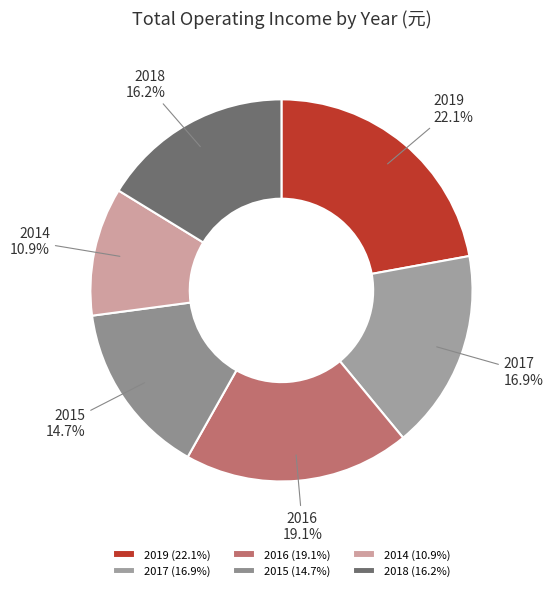

To the nearest percent, what is the average slice percentage?

17%